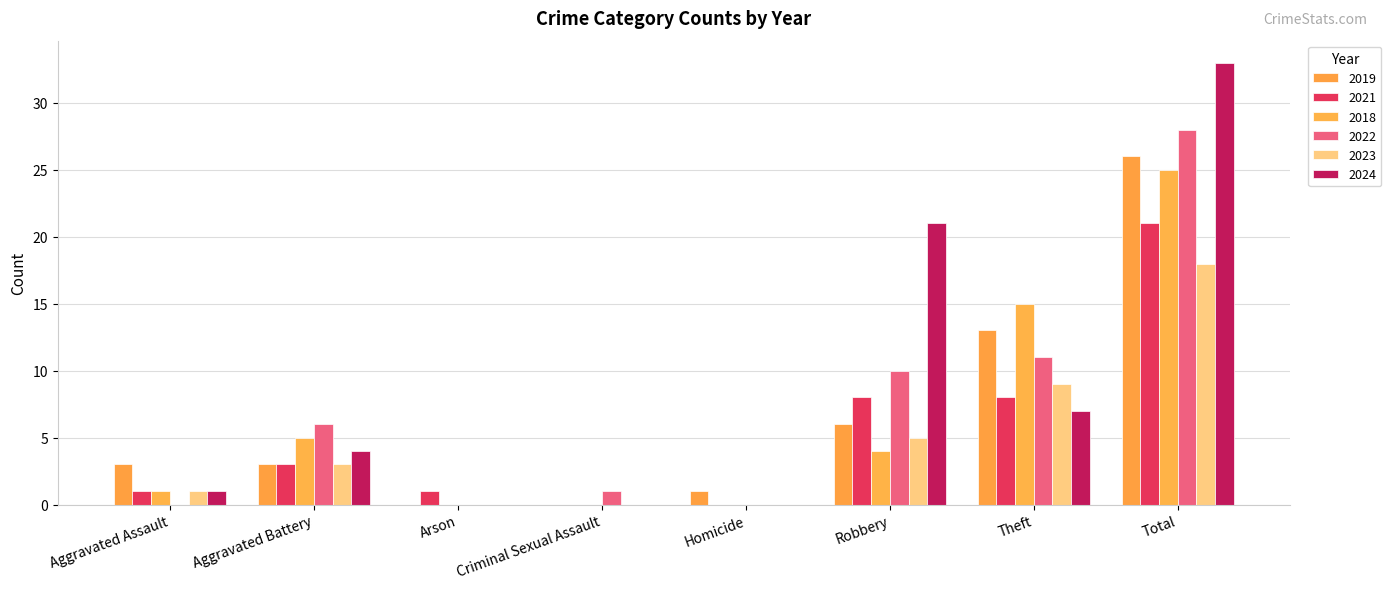

What is the highest value of the 2019 series?

26